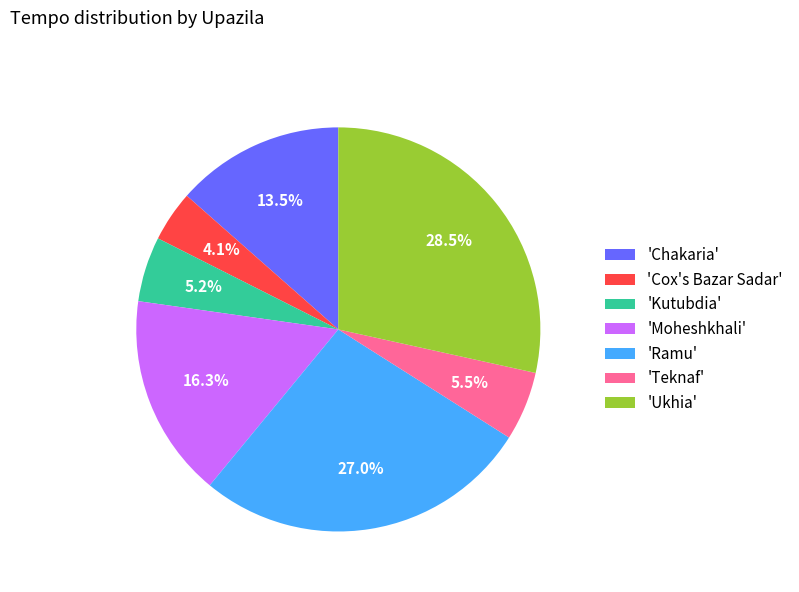

Which has a higher value, 'Cox's Bazar Sadar' or 'Teknaf'?

'Teknaf'